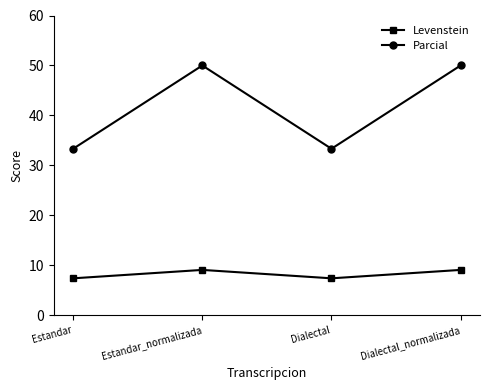

What is the label of the 3rd point from the right?

Estandar_normalizada